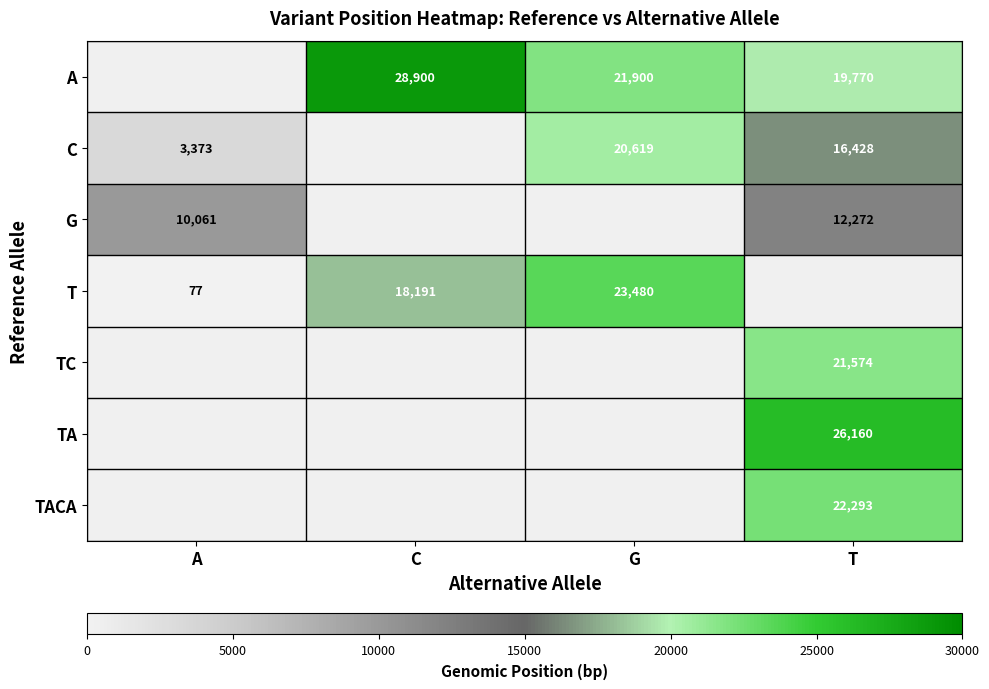

The value of A at T is 6628. True or false?

False